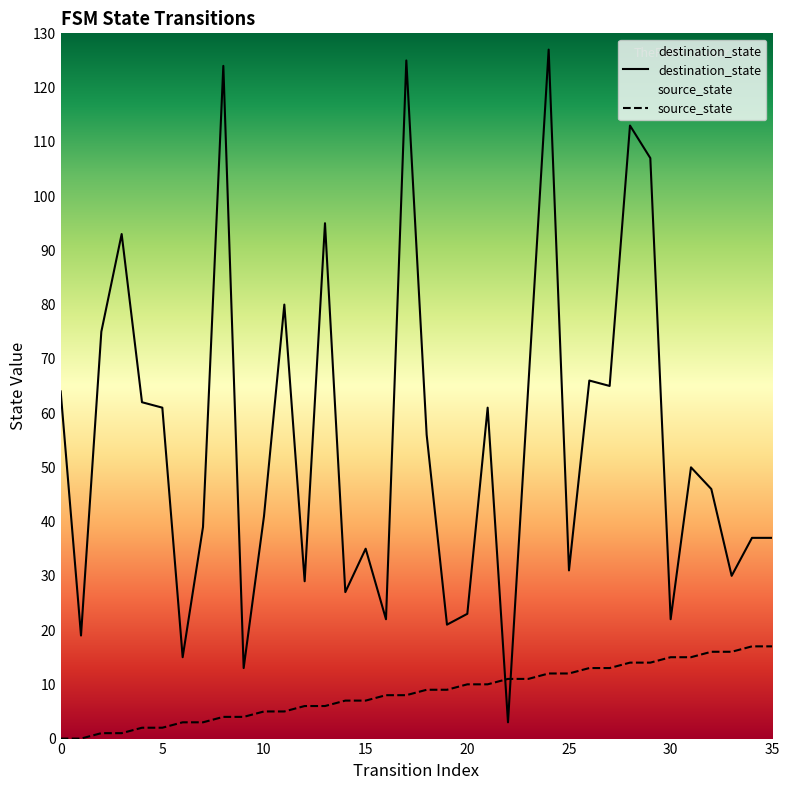

How many lines are shown in the chart?

2